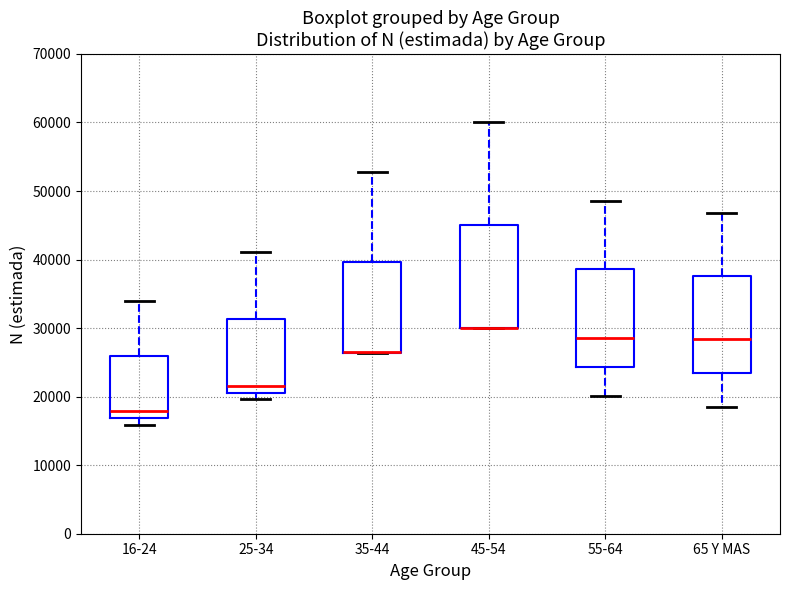

Reading left to right, read every box against the y-axis: the position of its median line, the range the box covers, and the ends of its whiskers. The values are not printed on the chart, so give them approximately, as read against the axis.

16-24: median 18000, box 17000 to 26000, whiskers 16000 to 34000
25-34: median 22000, box 21000 to 31000, whiskers 20000 to 41000
35-44: median 27000 (drawn on the box's lower edge), box 26000 to 40000, whiskers 26000 to 53000
45-54: median 30000 (drawn on the box's lower edge), box 30000 to 45000, whiskers 30000 to 60000
55-64: median 29000, box 24000 to 39000, whiskers 20000 to 49000
65 Y MAS: median 28000, box 23000 to 38000, whiskers 18000 to 47000